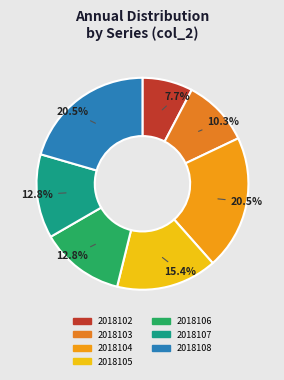

Is there a majority slice in this chart?

No